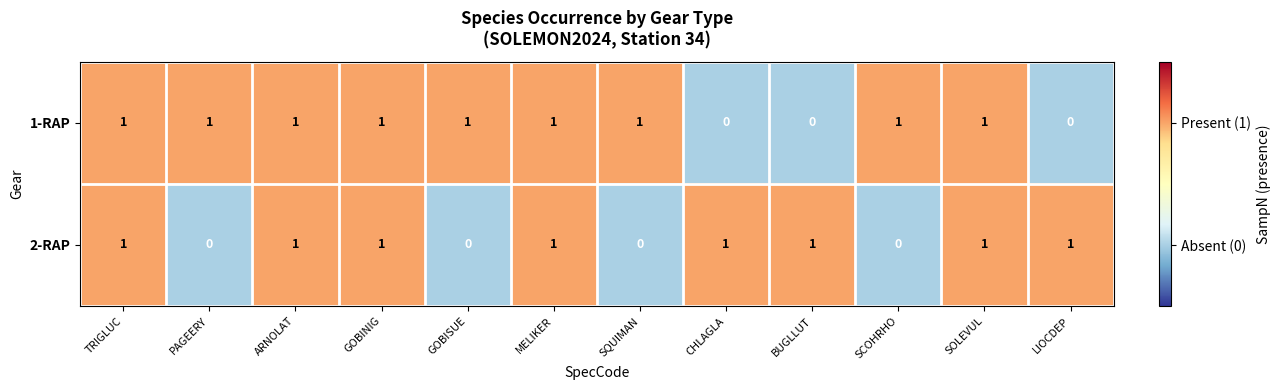

What is the spread (max minus min) of values at SCOHRHO?

1